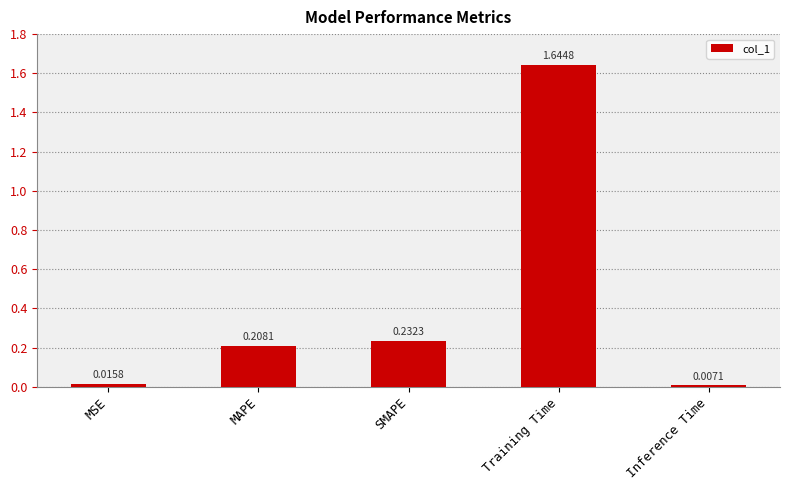

What position from the left is MAPE?

2